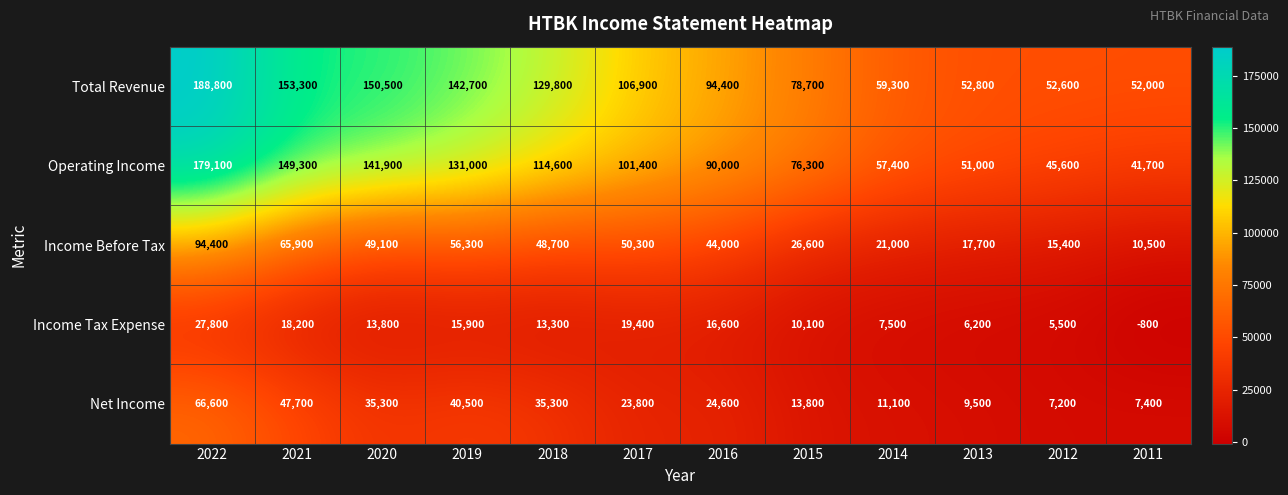

Which series has the largest range (max minus min)?

Operating Income